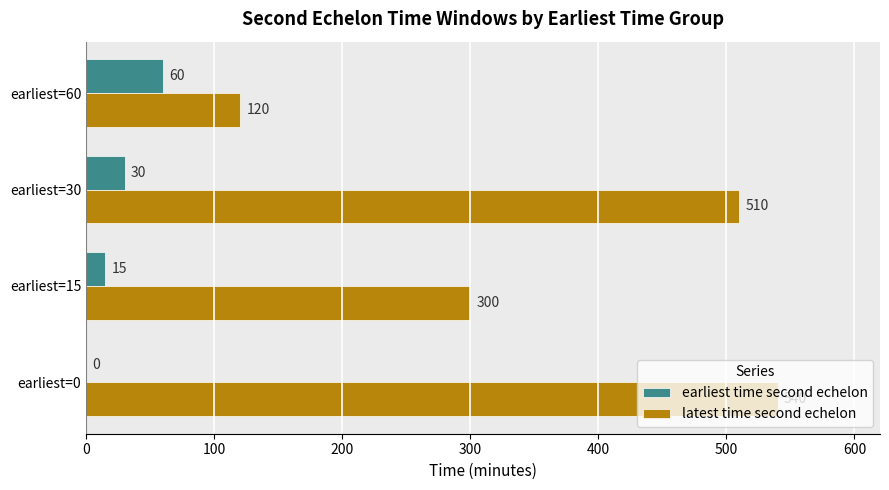

What is the total value across all series at earliest=15?

315